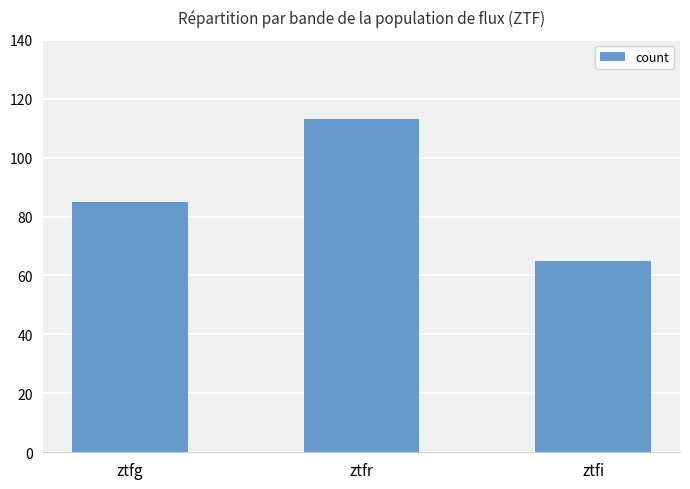

What is the change in value from ztfg to ztfi?

-20